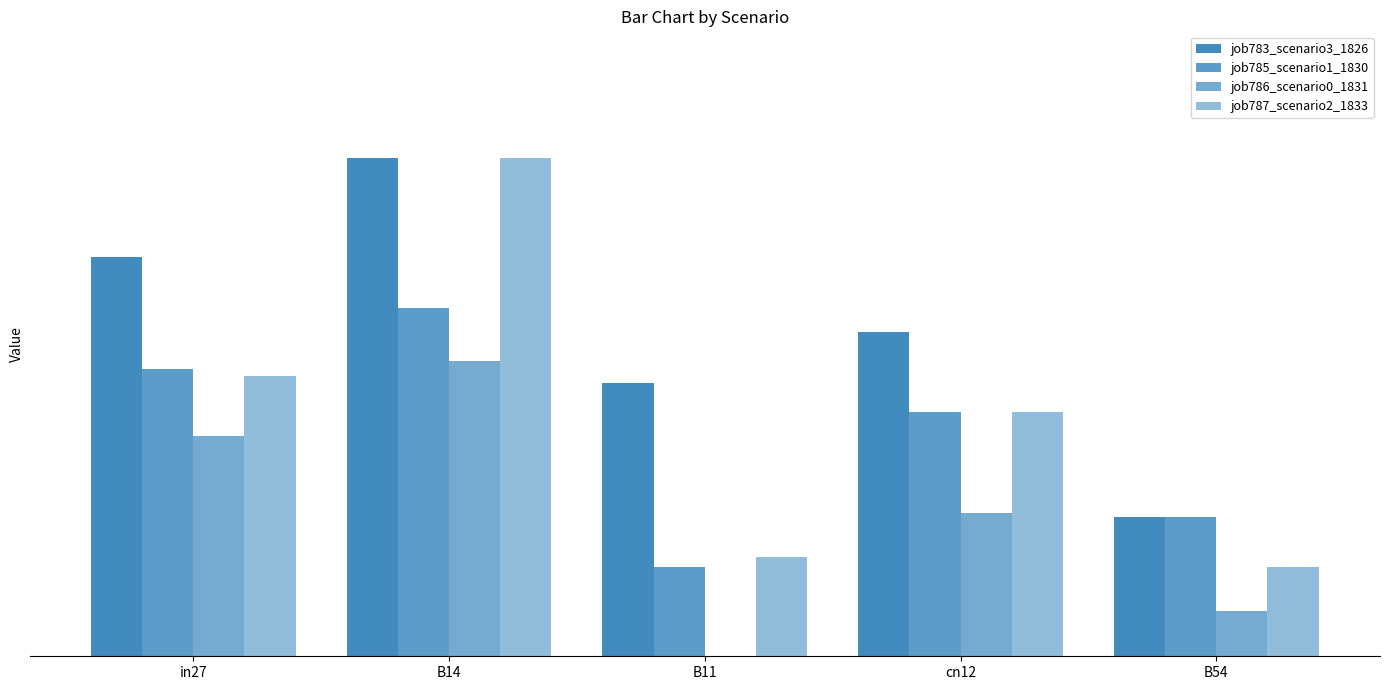

What position from the left is in27?

1